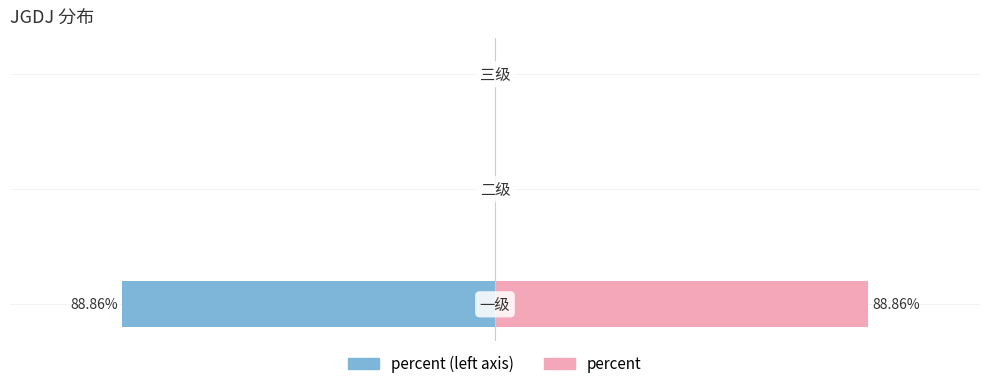

How many bars are there in each group?

2